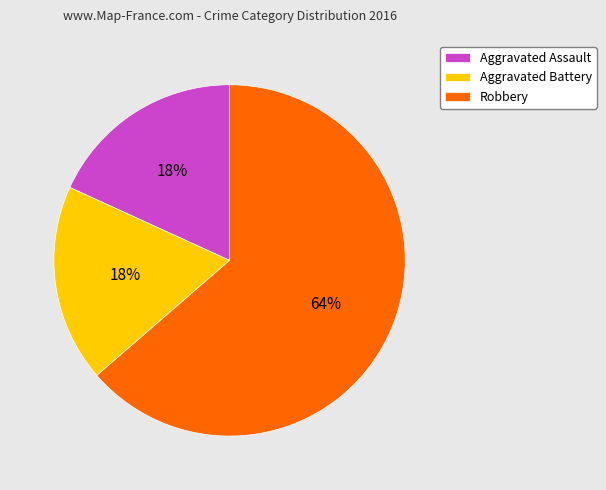

How many segments does this pie chart have?

3